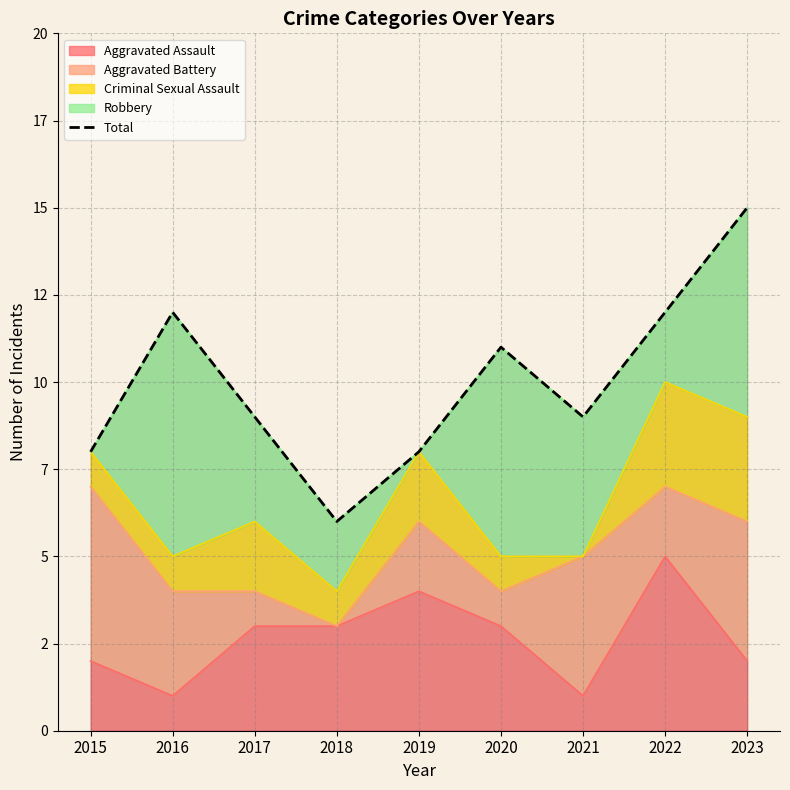

What is the difference between the maximum and minimum values?

9